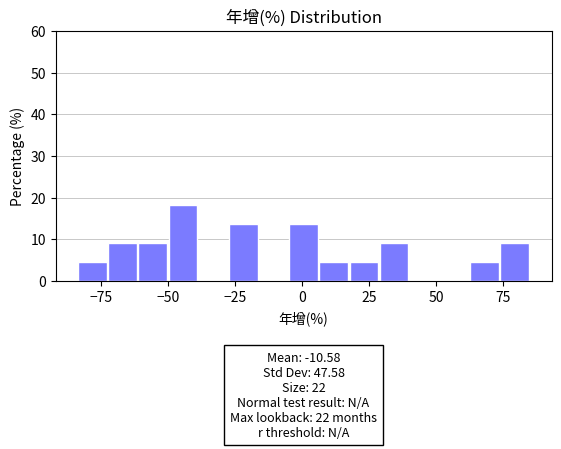

Read against the x-axis, roughly where is the centre of the tallest bar?

-45